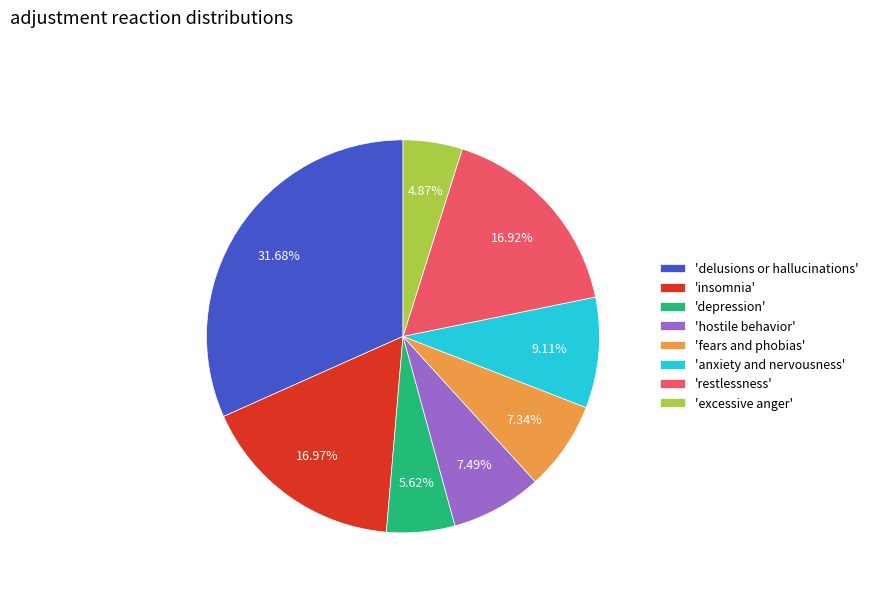

Do 'hostile behavior' and 'depression' together represent more than half of the pie?

No